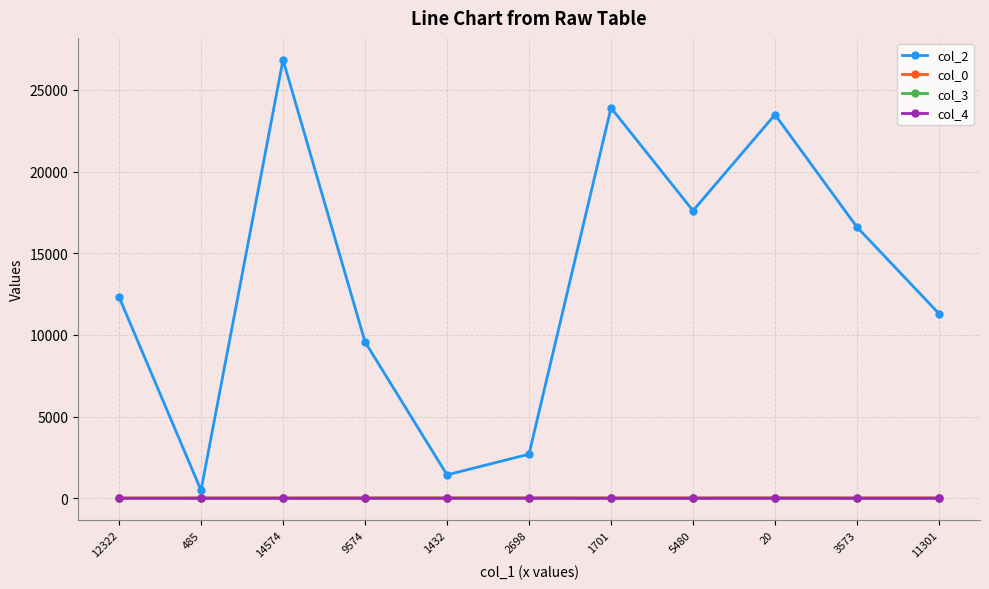

True or false: col_2 and col_4 cross at least once.

False